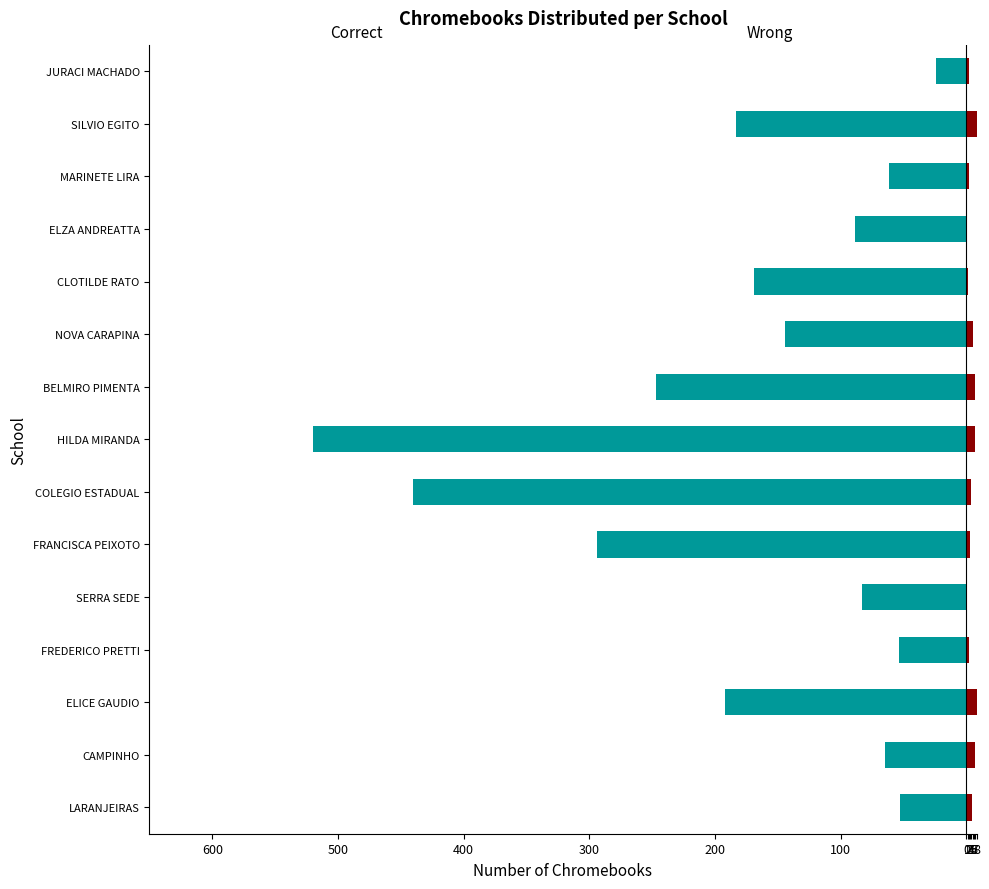

Which series has the largest range (max minus min)?

Correct